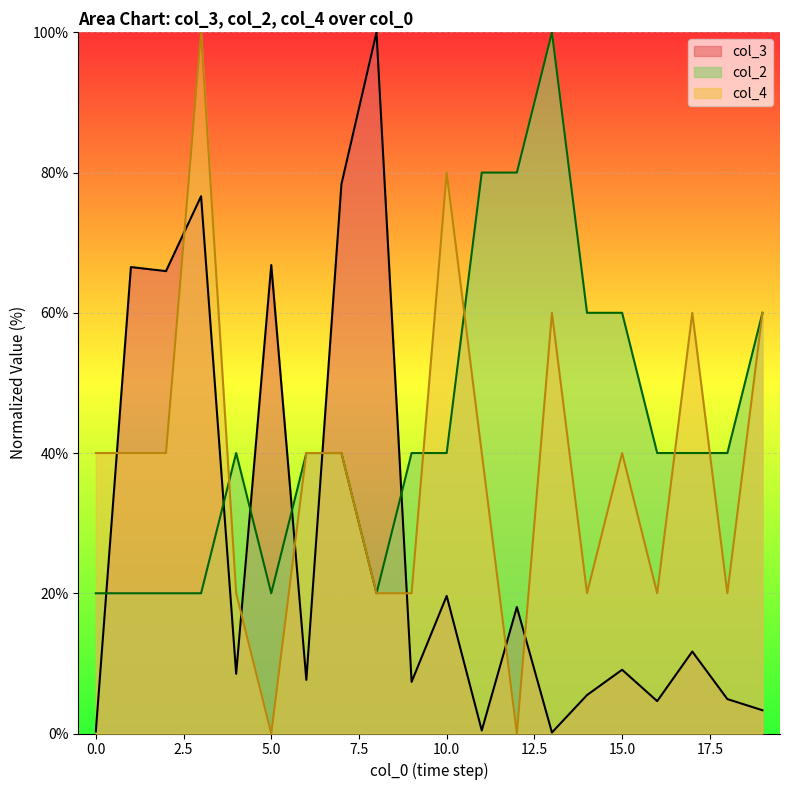

What is the greatest value displayed?

100.0